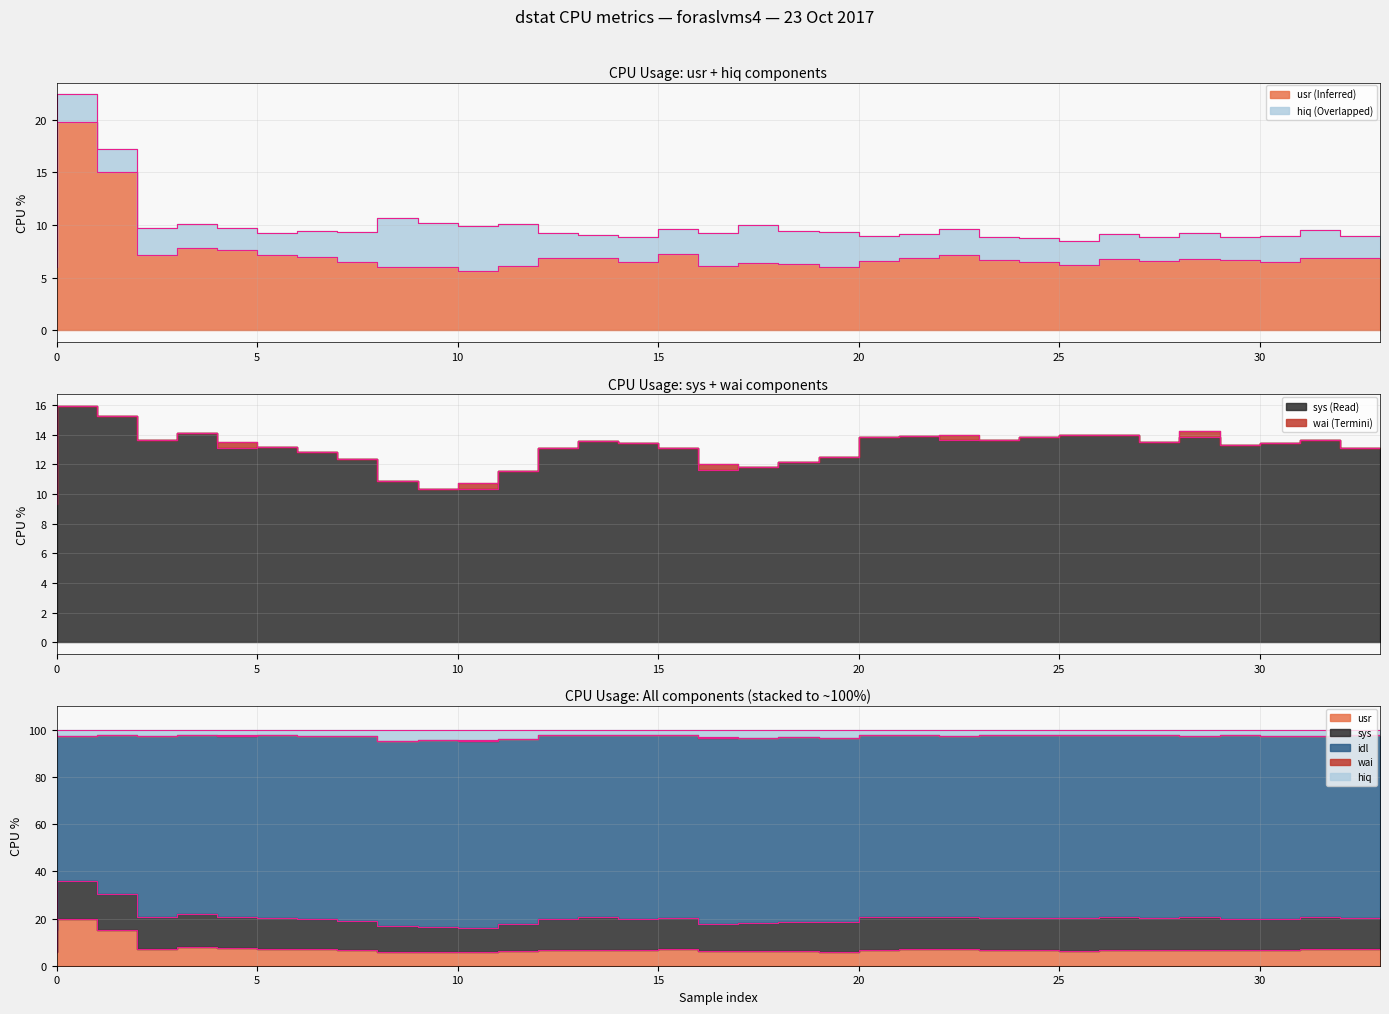

Is it true that usr equals 9.4 at 10?

False